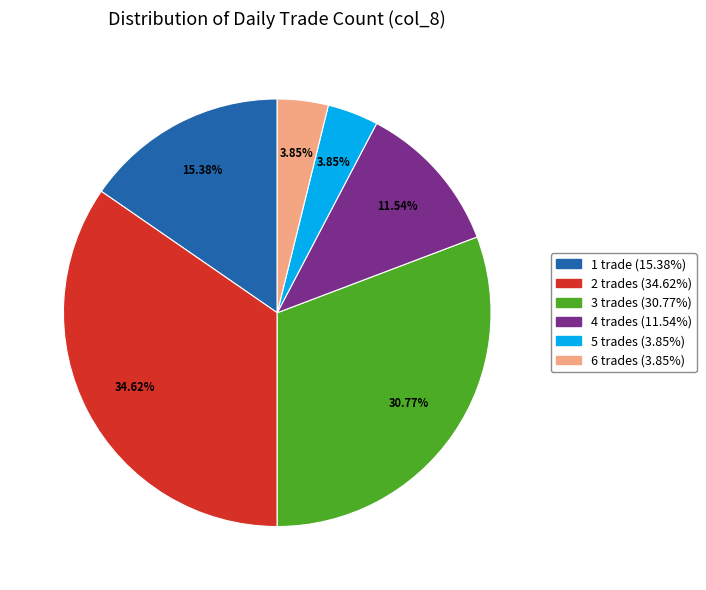

Is there a majority slice in this chart?

No